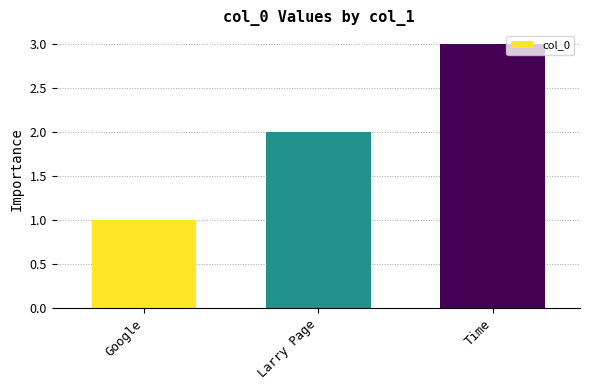

Which category has the highest value across all series?

Time